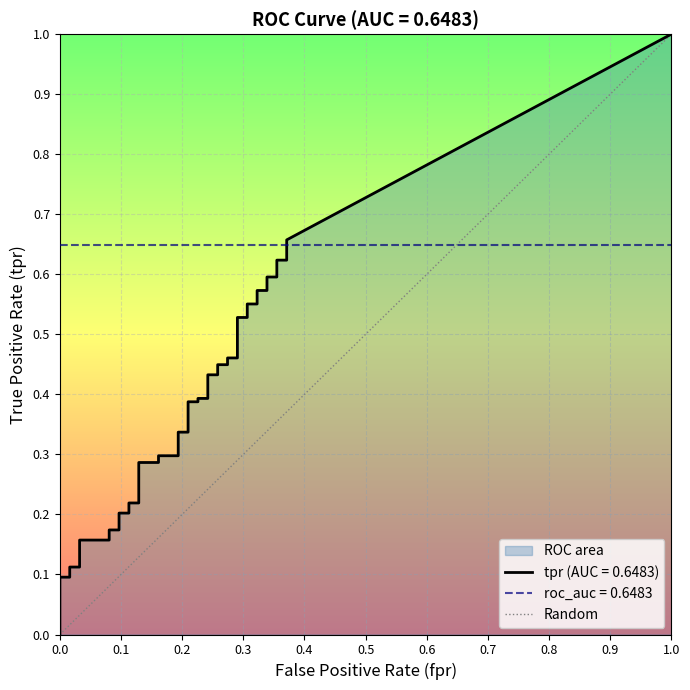

Count the values in the range 0 to 1.

2